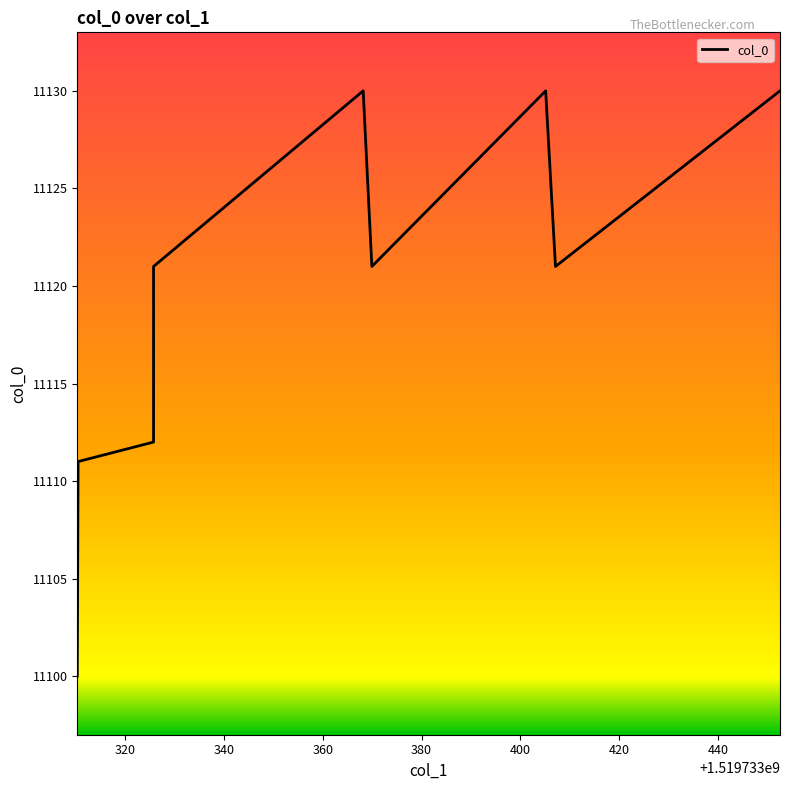

What is the average value?

11120